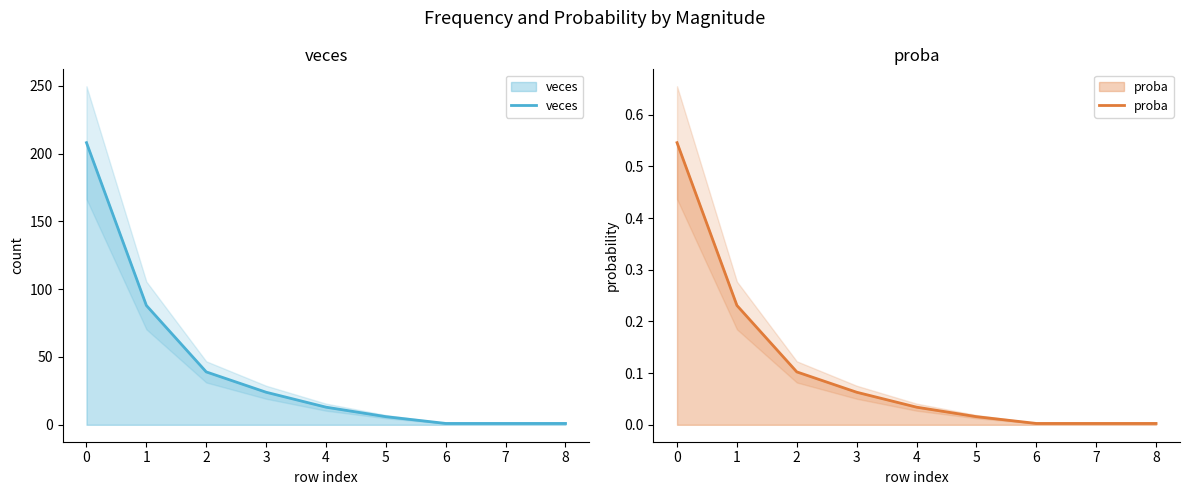

What is the difference between the maximum and minimum values in the veces series?

207.0